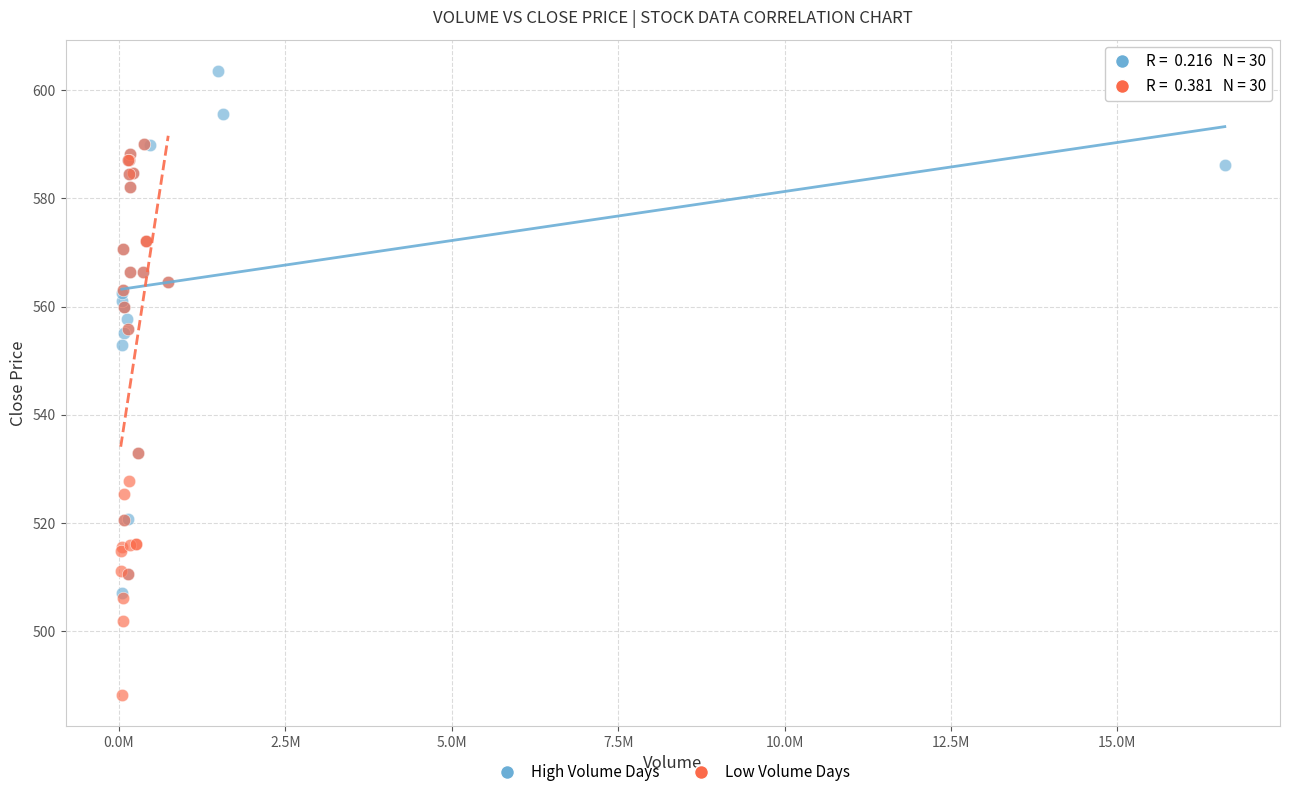

Which series reaches the maximum Y coordinate?

High Volume Days